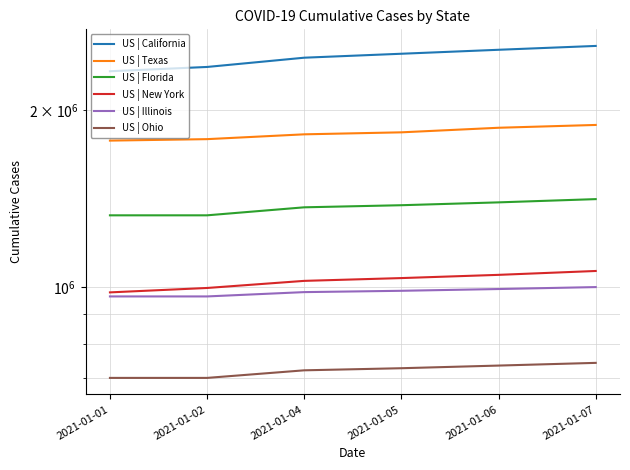

What is the maximum value for US | Illinois?

999288